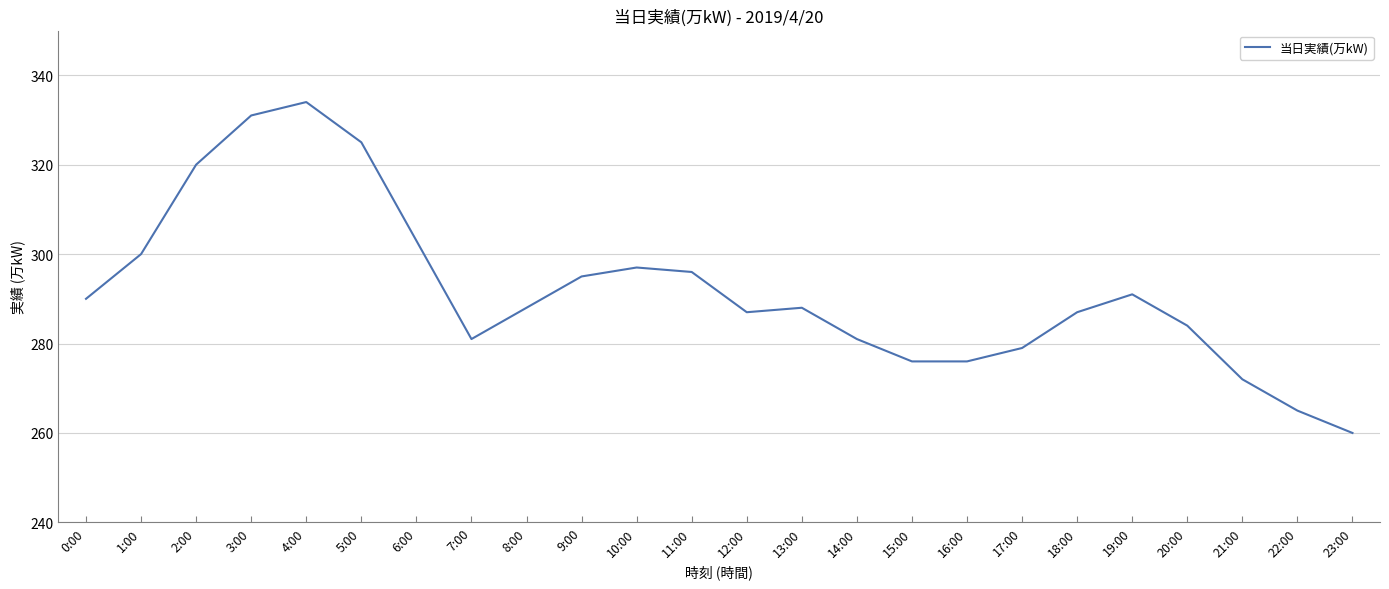

What is the sum of all values?

7006